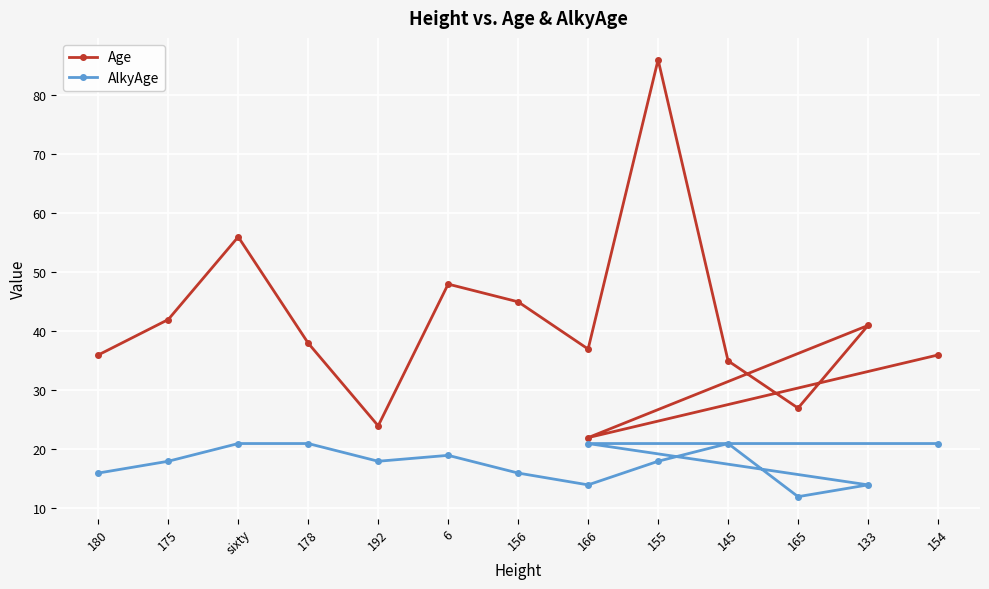

Where is AlkyAge nearest to the value 16?

180